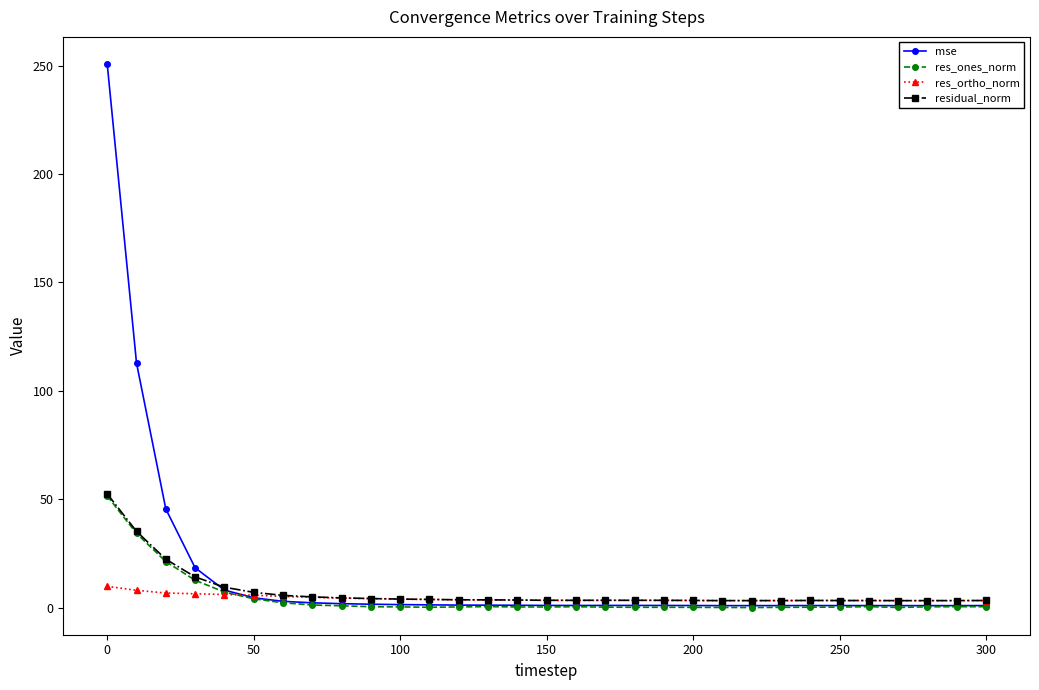

True or false: mse has more than 2 points higher than both neighbors.

True